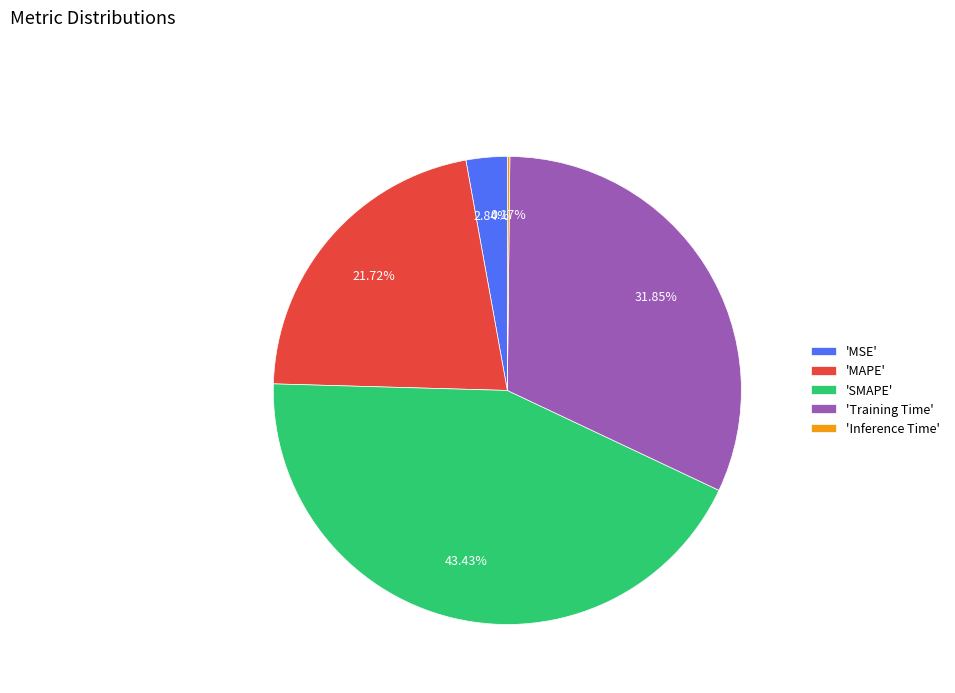

Between 'MSE' and 'SMAPE', which is larger?

'SMAPE'